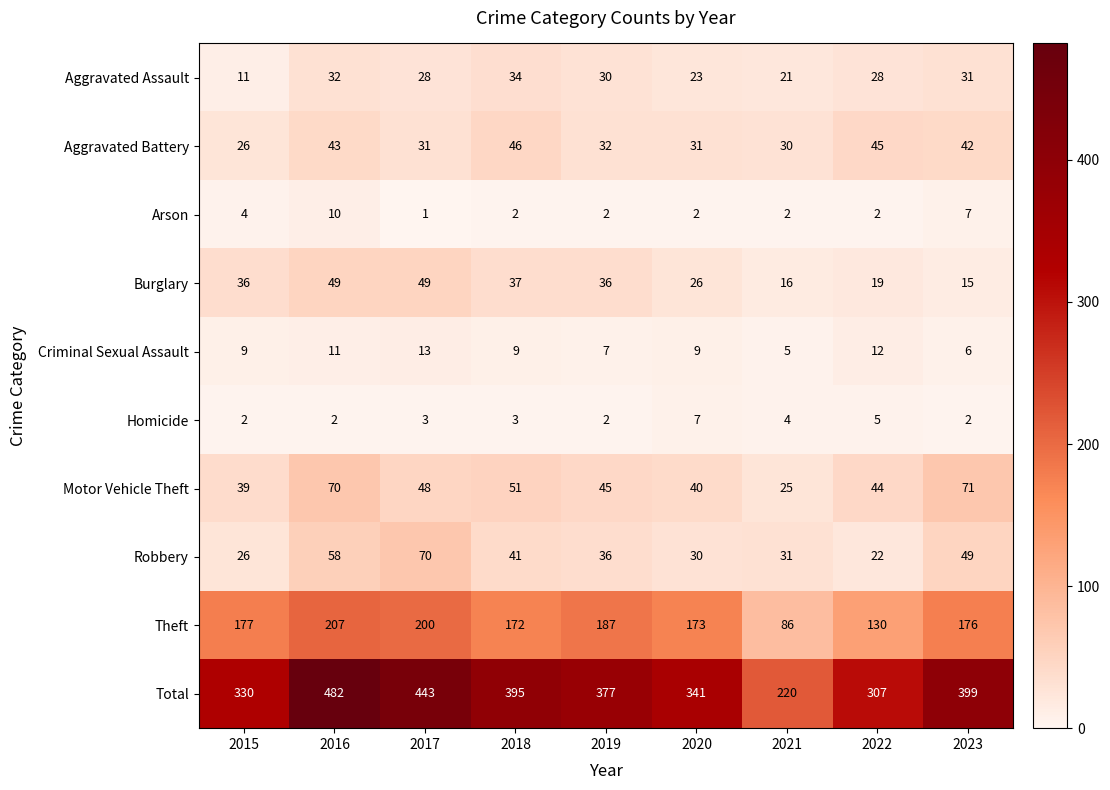

List the series in order of their peak value, highest first.

Total, Theft, Motor Vehicle Theft, Robbery, Burglary, Aggravated Battery, Aggravated Assault, Criminal Sexual Assault, Arson, Homicide